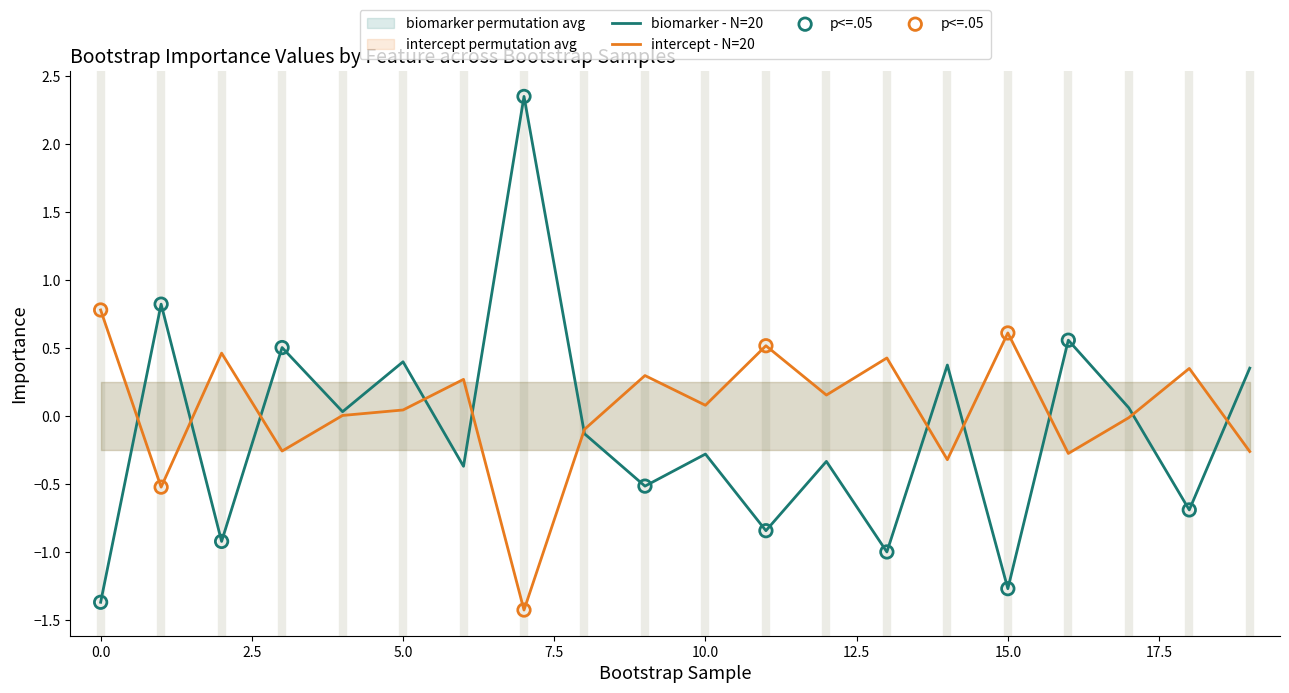

What is the total value across all series at 2?

-0.5